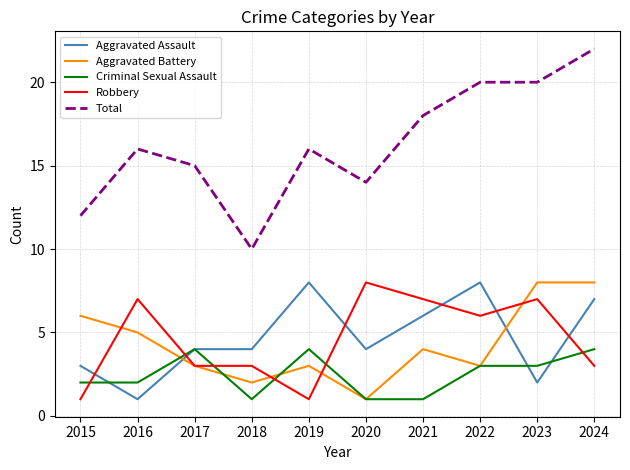

Count the number of categories in the chart.

10